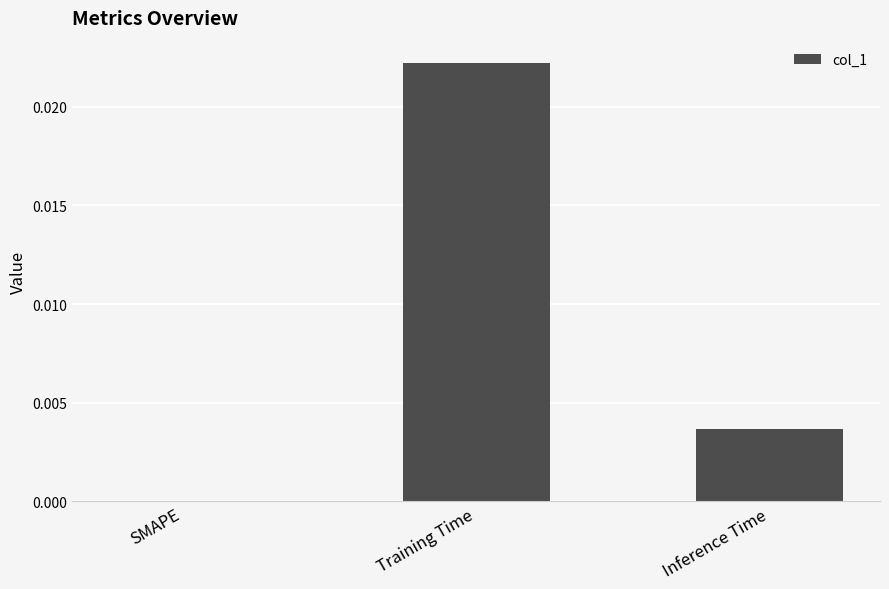

How many positive values are there?

2